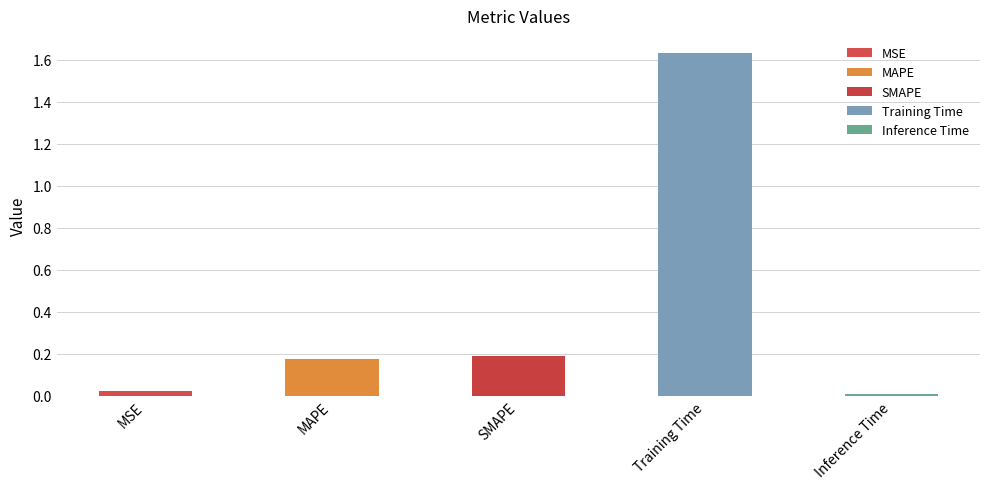

Does the chart contain any negative values?

No